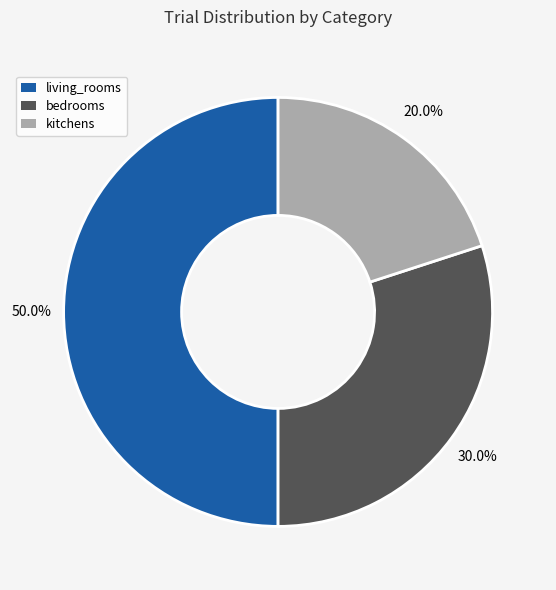

To the nearest percent, what is the average slice percentage?

33%